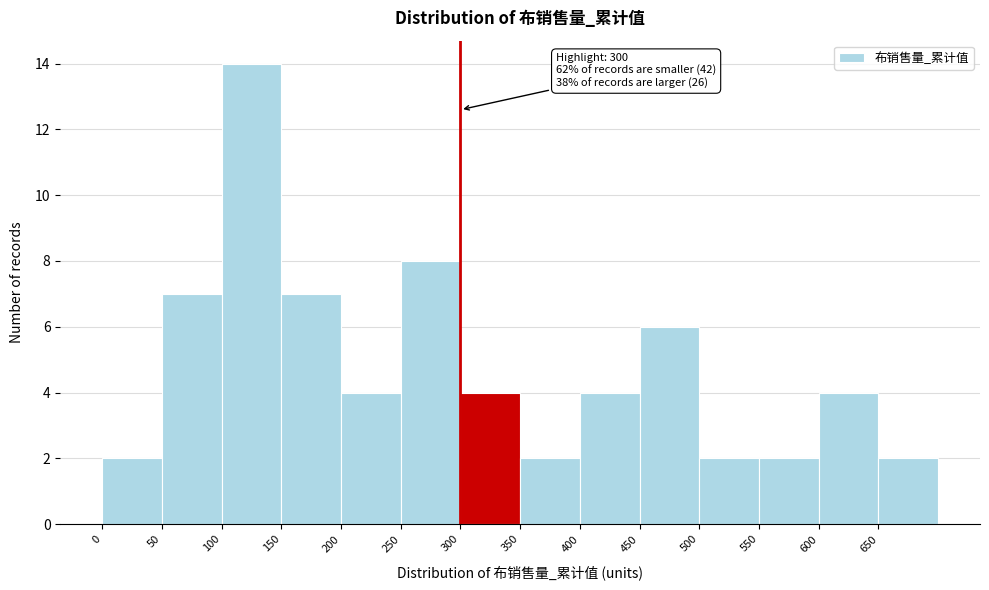

Over which range of the x-axis is the bar tallest?

100 to 150